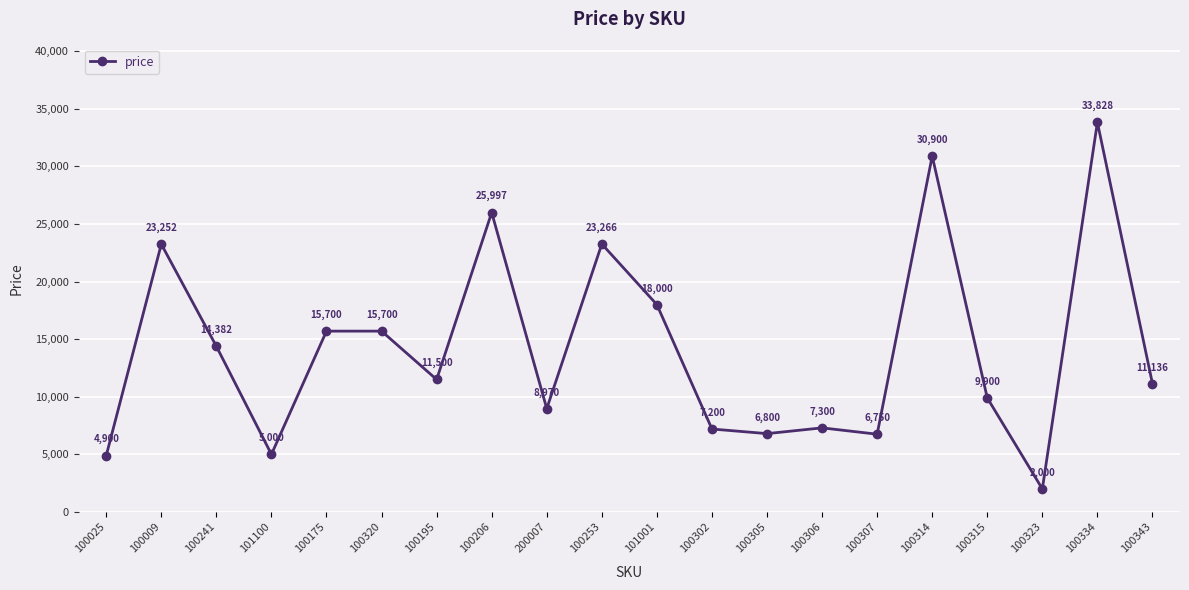

What is the greatest value displayed?

33828